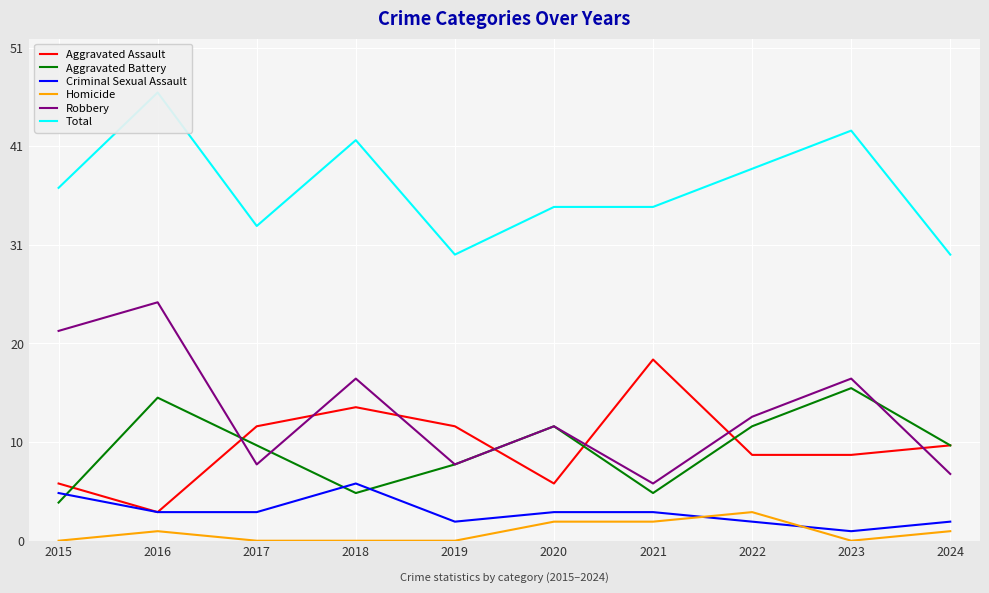

How many data points does each series have?

10